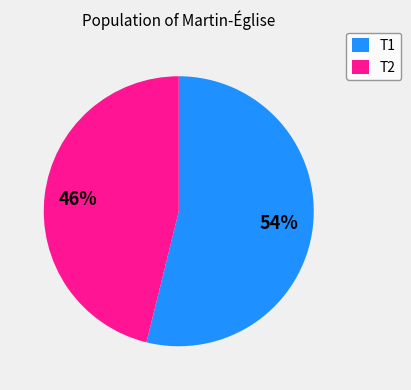

The T1 slice represents 66% of the pie. True or false?

False